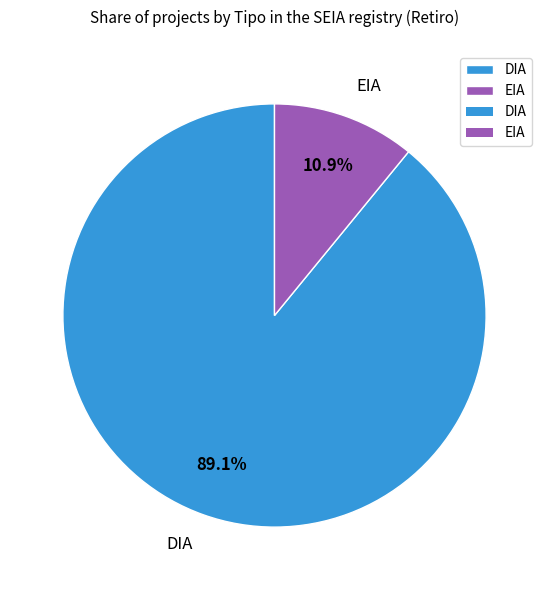

Rank the categories by value from highest to lowest.

DIA, EIA